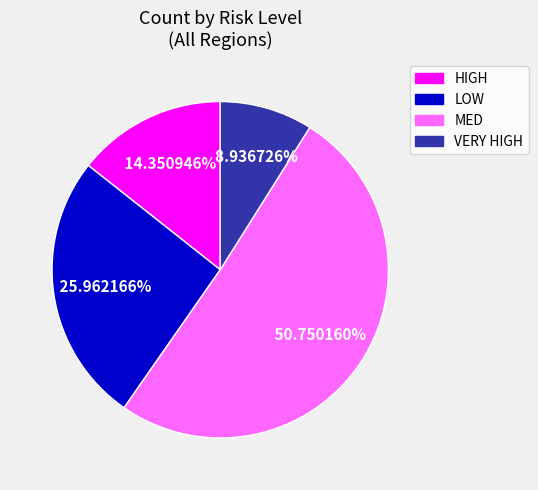

Count the number of slices in the pie.

4